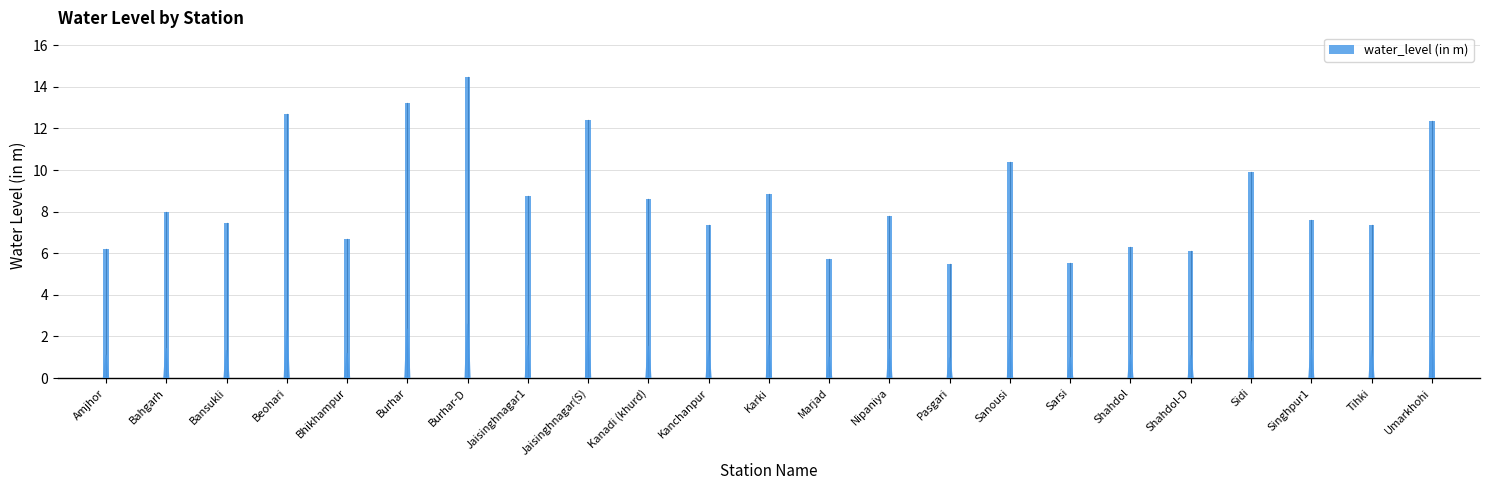

What is the minimum value shown in the chart?

5.5